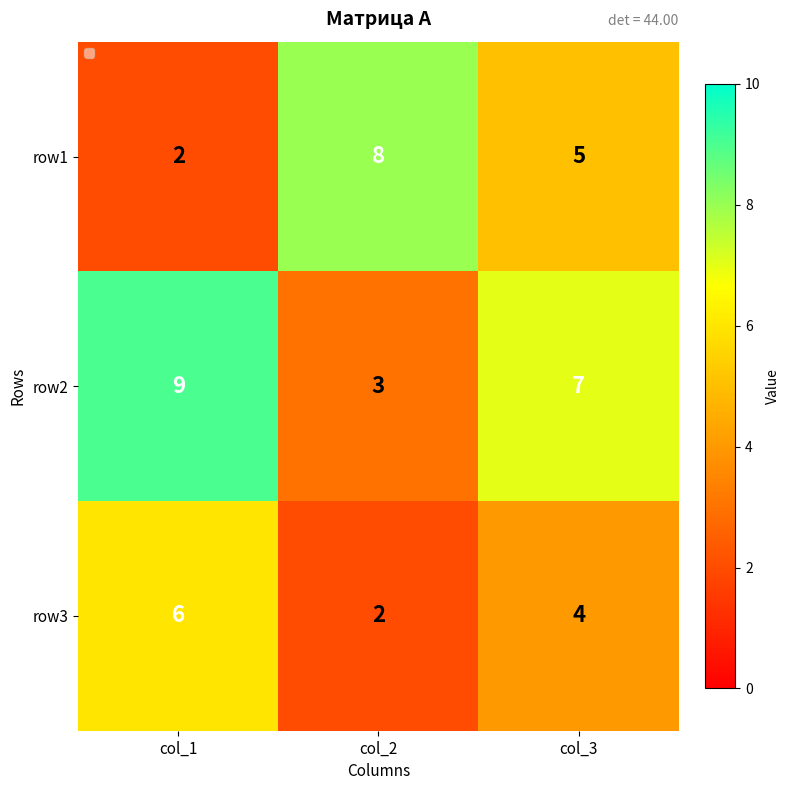

What is the maximum value shown in the chart?

9